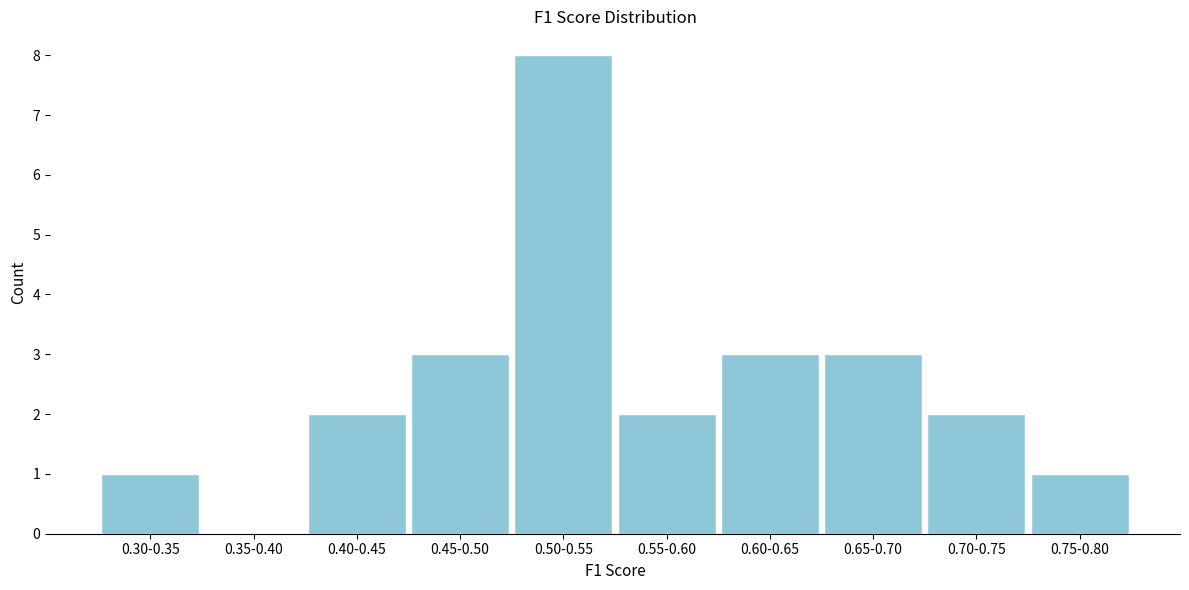

Reading left to right, list all the values displayed in this chart.

0.30-0.35=1	0.35-0.40=0	0.40-0.45=2	0.45-0.50=3	0.50-0.55=8	0.55-0.60=2	0.60-0.65=3	0.65-0.70=3	0.70-0.75=2	0.75-0.80=1